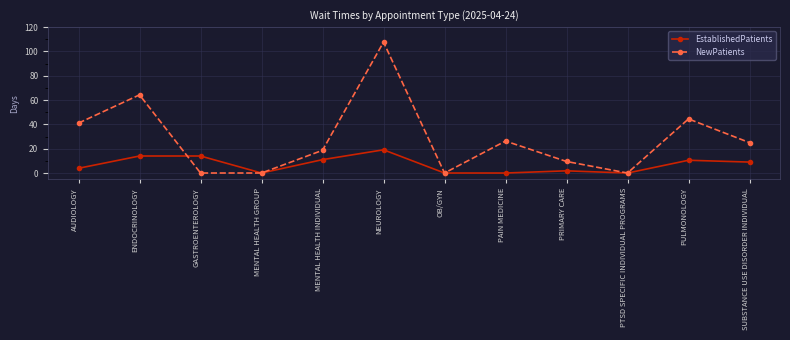

Rank the series by their average value, from lowest to highest.

EstablishedPatients, NewPatients